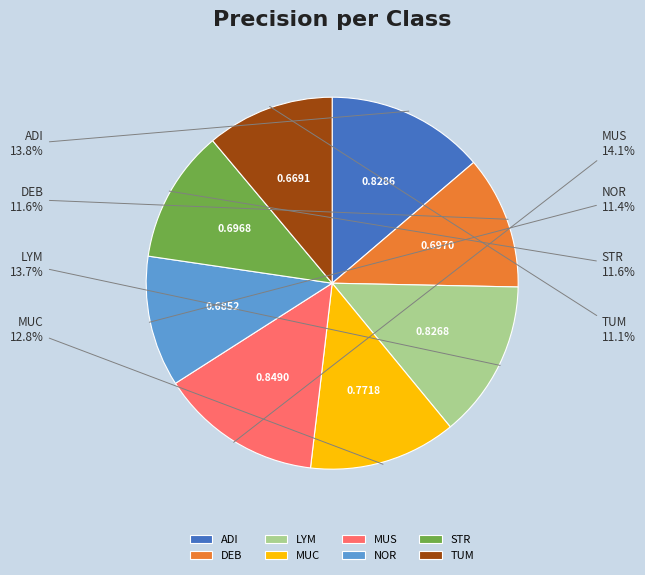

Which has a higher value, MUC or MUS?

MUS